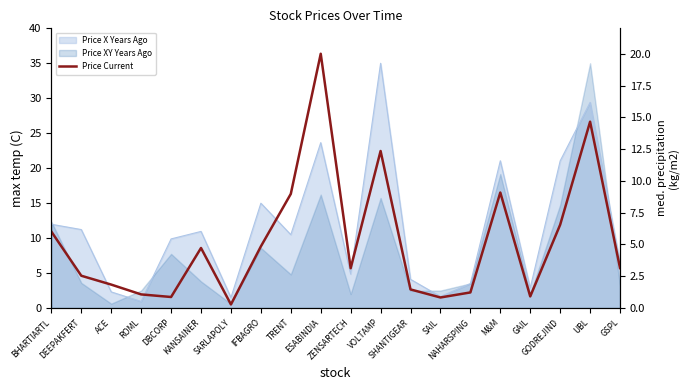

What is the greatest value displayed?

20.0